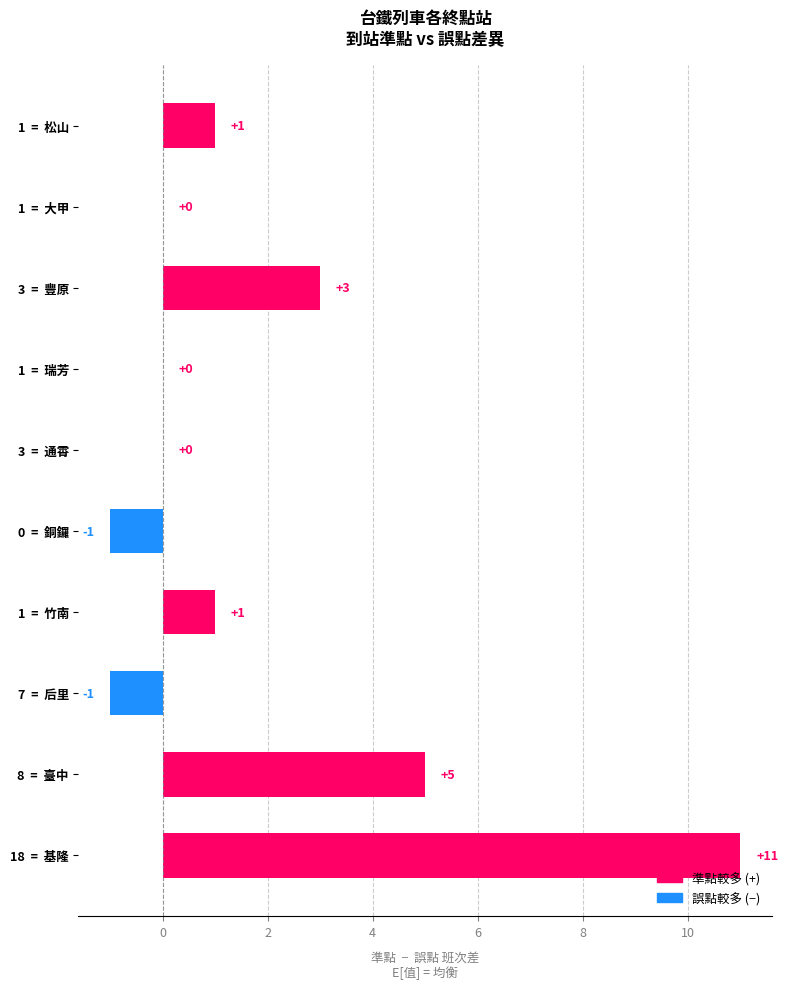

What is the change in value from 8  =  臺中 to 0  =  銅鑼?

-6